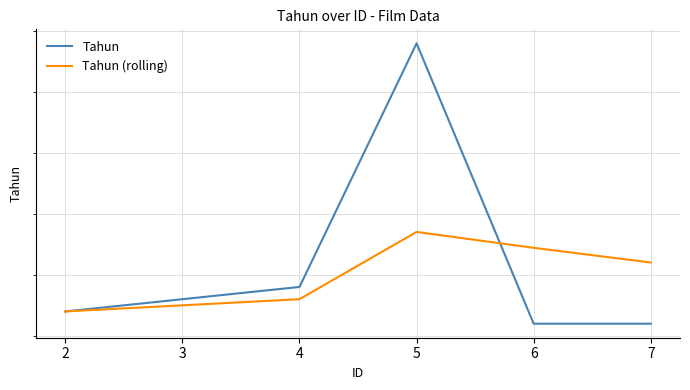

The value of Tahun (rolling) at 6 is 1346.8. True or false?

False